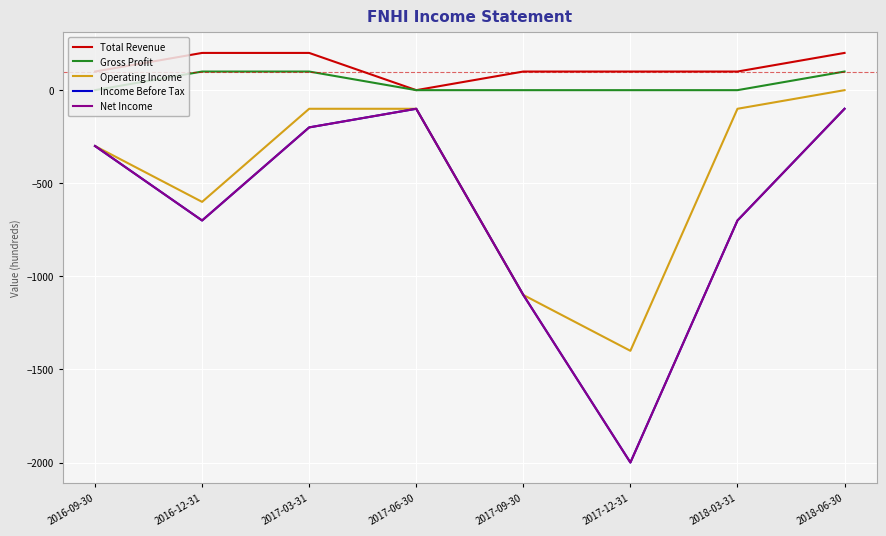

Does the chart display data point markers on the line(s)?

No